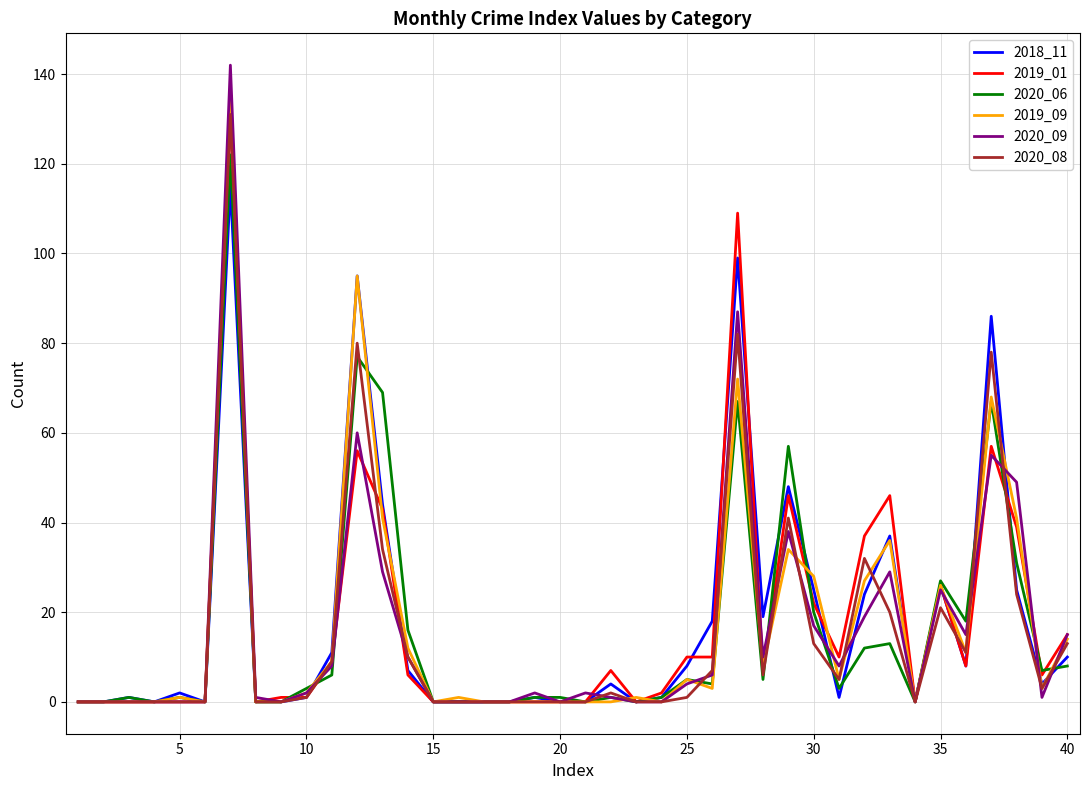

Which series has the widest spread of values?

2020_09